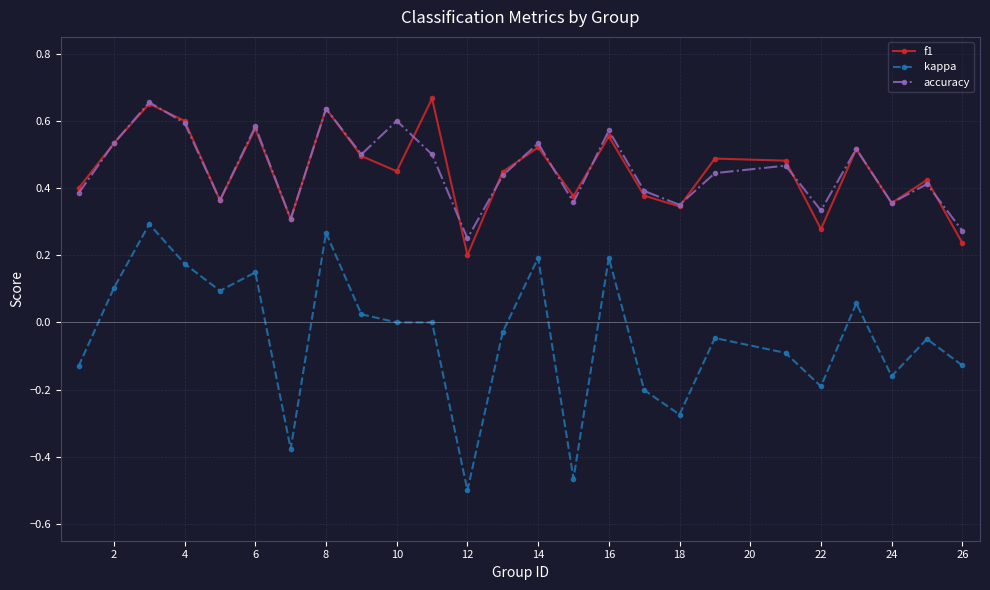

True or false: kappa has more than 0 points higher than both neighbors.

True